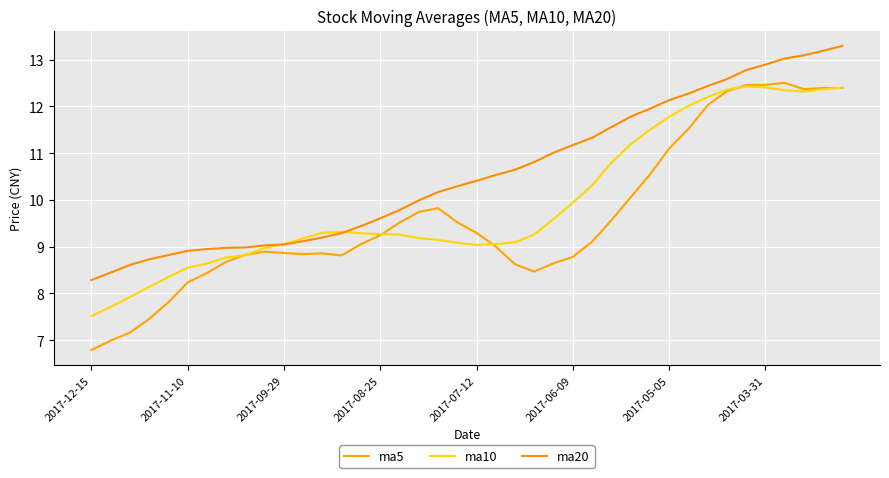

How many lines are shown in the chart?

3